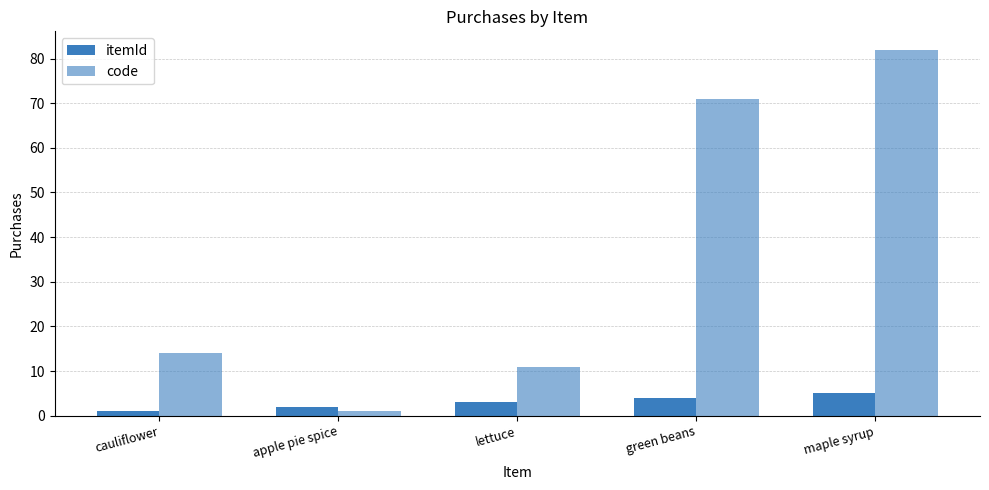

Rank the series by their average value, from lowest to highest.

itemId, code